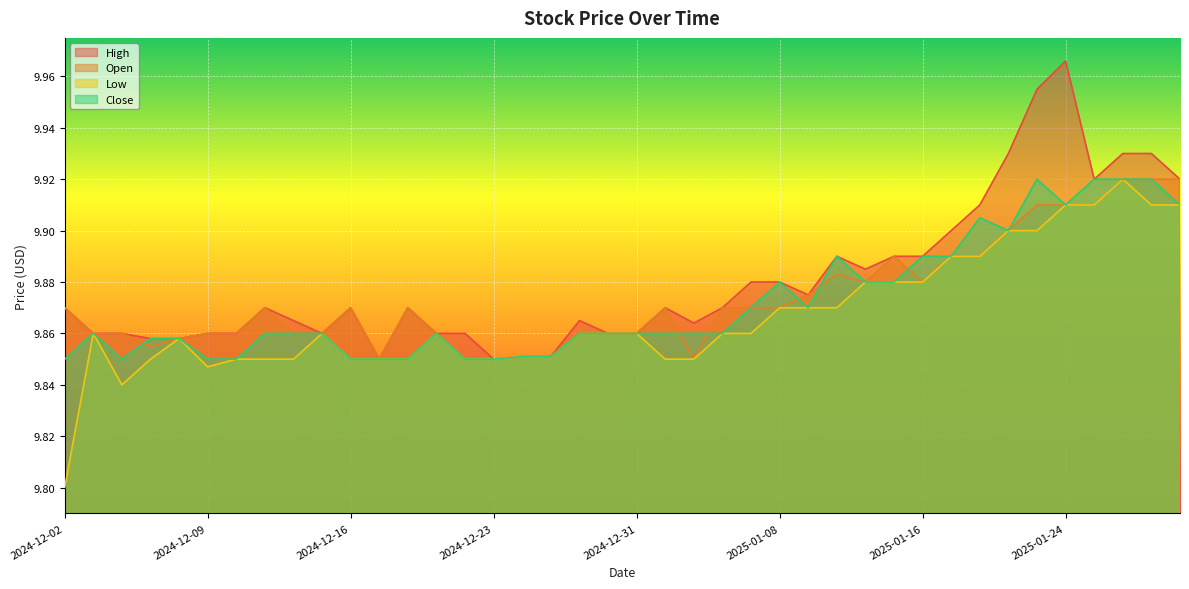

Rank the series by their maximum value, from lowest to highest.

Open, Low, Close, High